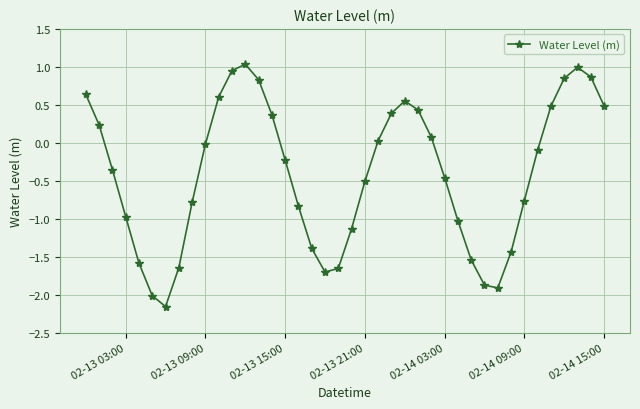

How many interior local valleys (lower than both neighbors) does the data have?

3